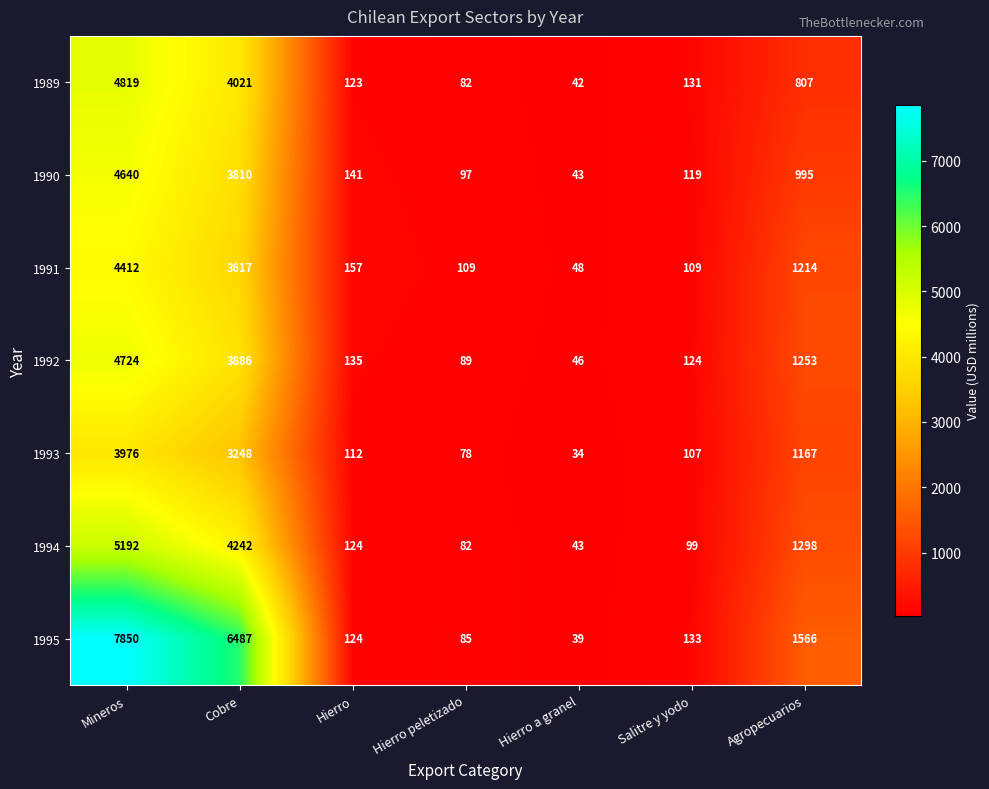

Which series has the widest spread of values?

1995